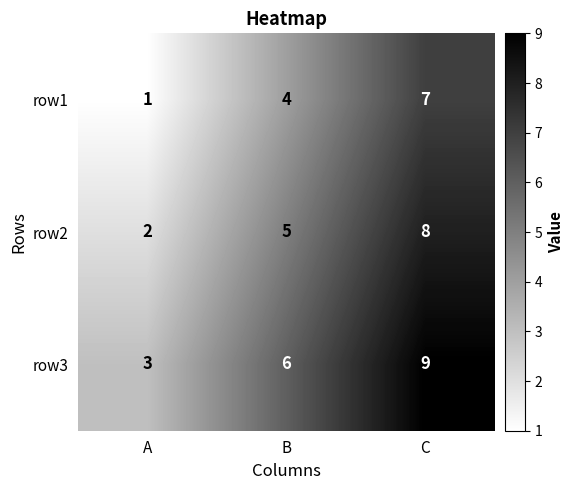

At how many categories does at least one series exceed 5?

2